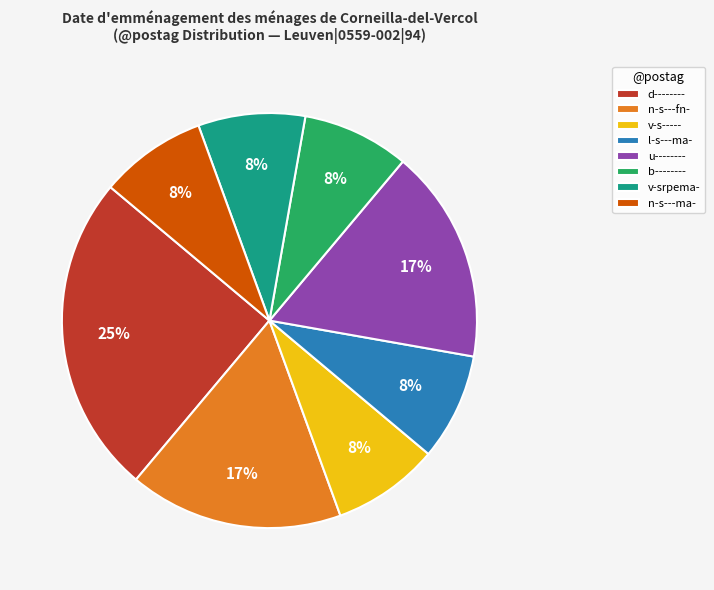

To the nearest percent, what is the difference between the n-s---fn- and d-------- slice percentages?

8%